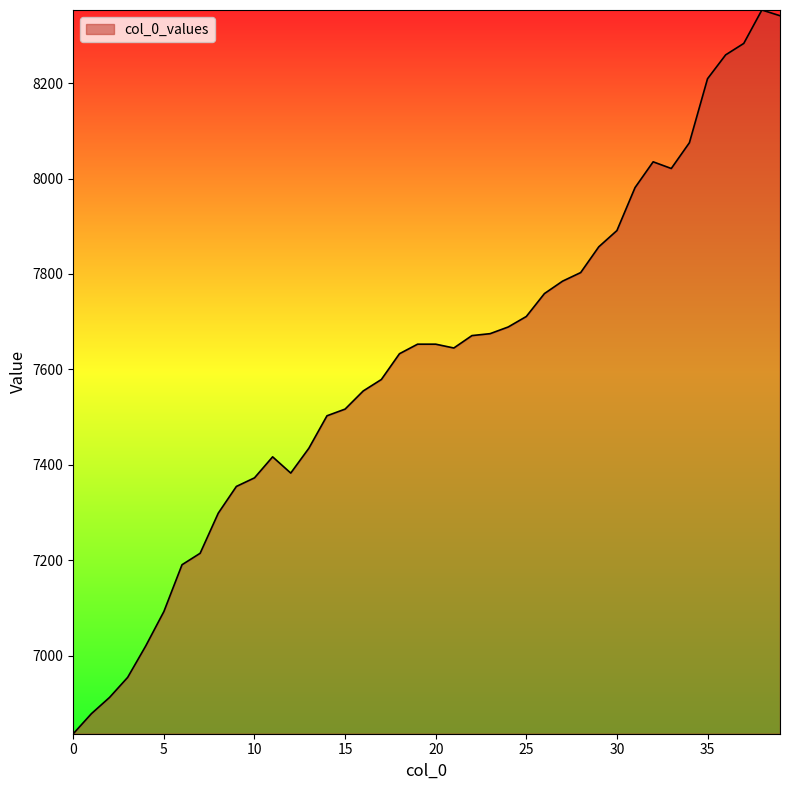

What is the difference between the maximum and minimum values?

1516